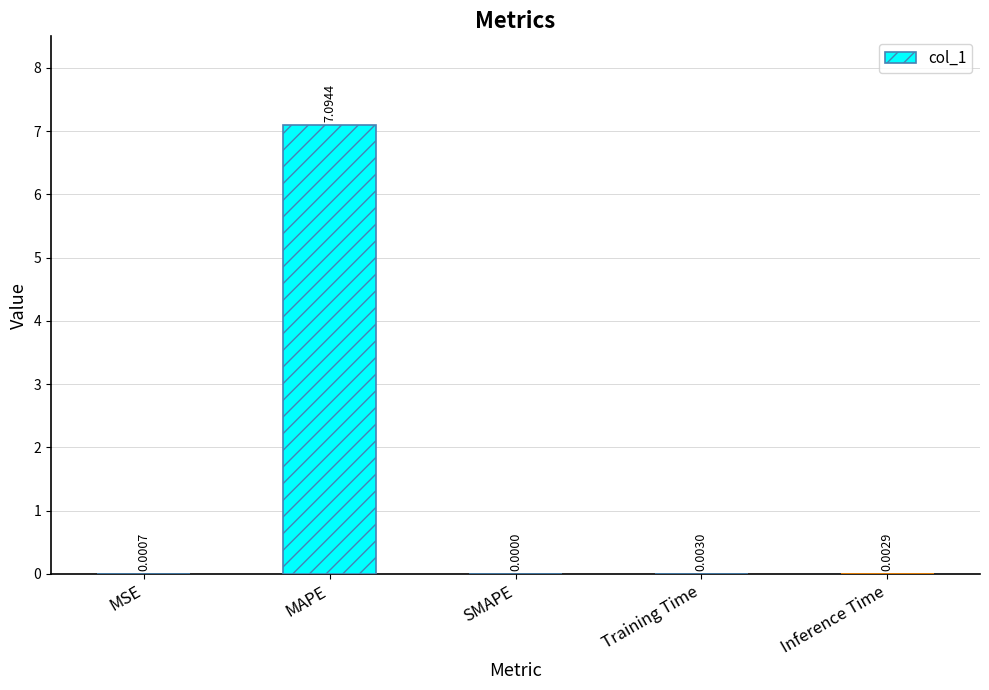

At which category does the chart reach its peak across all series?

MAPE